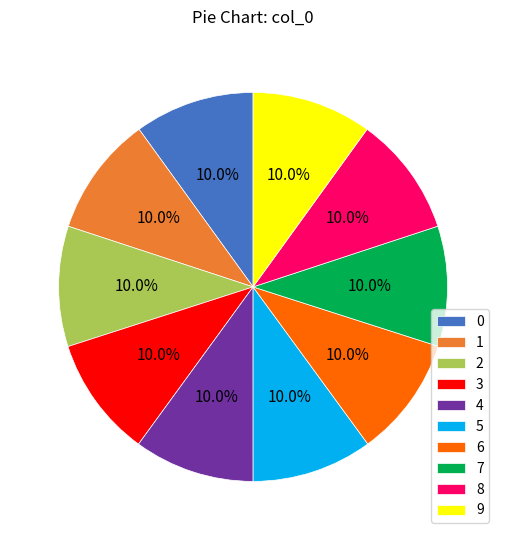

Is it true that 9 is 3% of the pie?

False